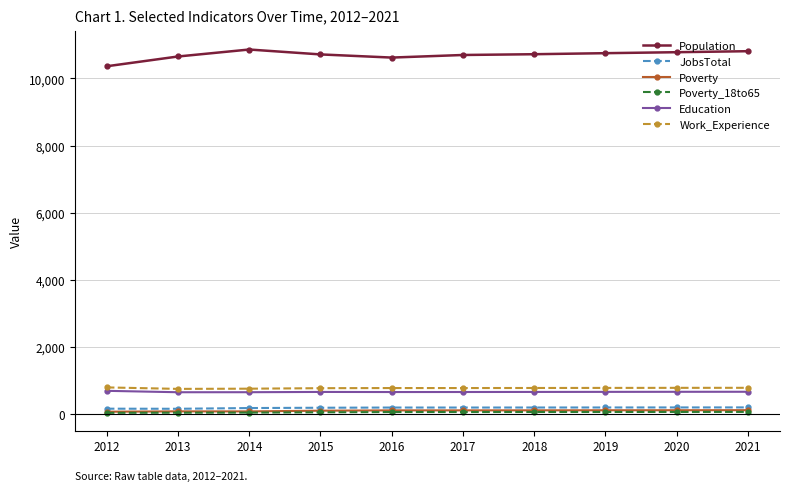

What is the value of the JobsTotal point at the 10th from the left?

195